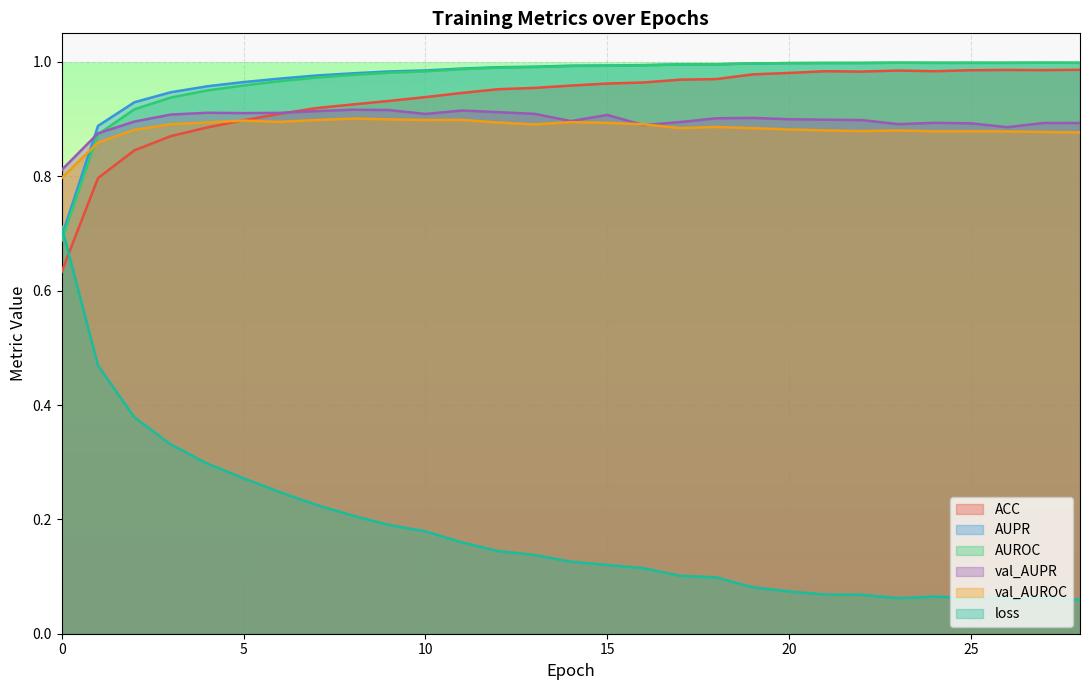

At which category is the sum across all series the highest?

8